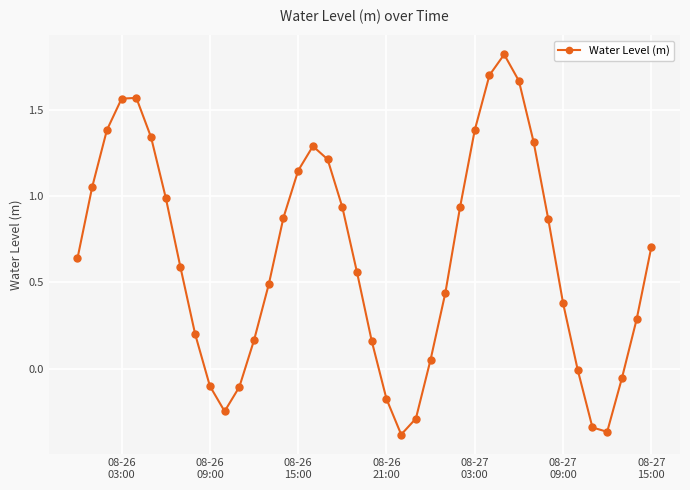

How many categories are shown in the chart?

40